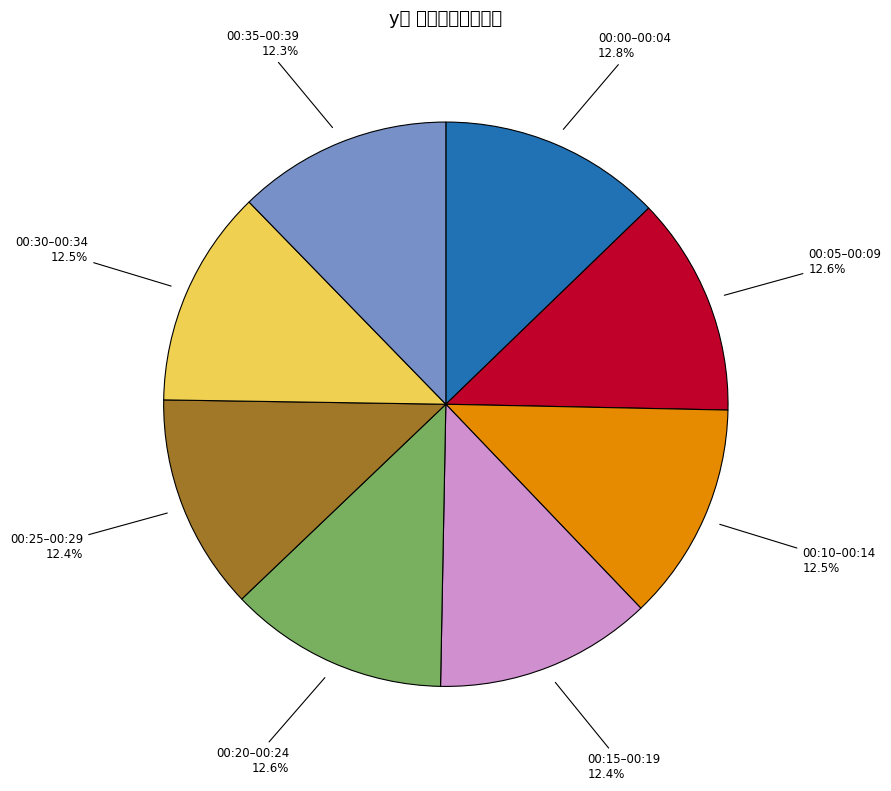

What is the ratio of the value at 00:25–00:29 to the value at 00:15–00:19?

1.0